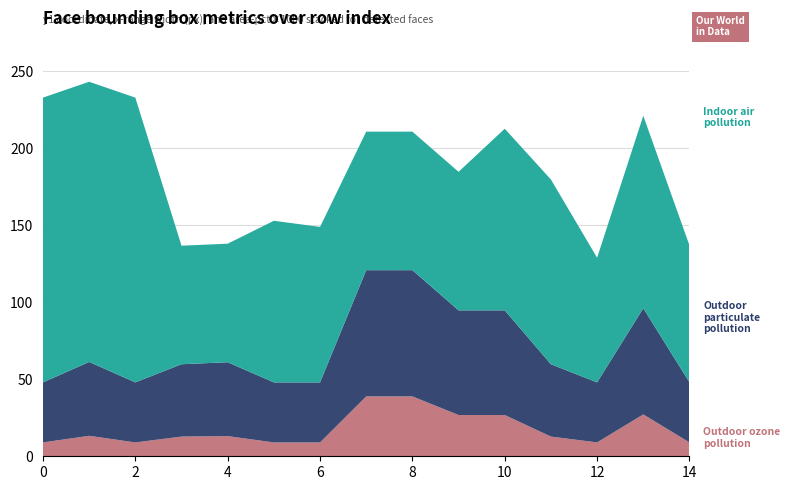

What is the total value across all series at 12?

129.0